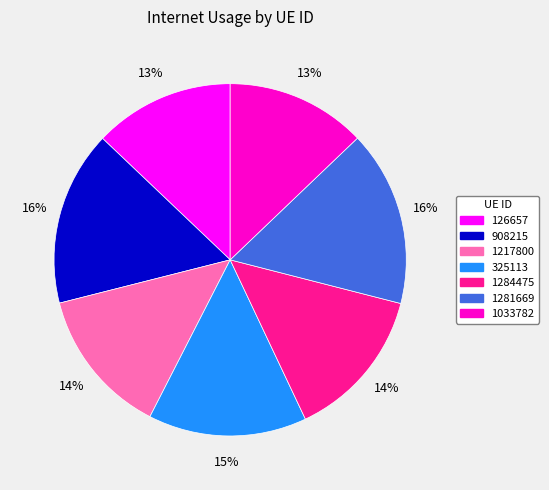

To the nearest percent, what is the difference between the largest and smallest slice percentages?

3%